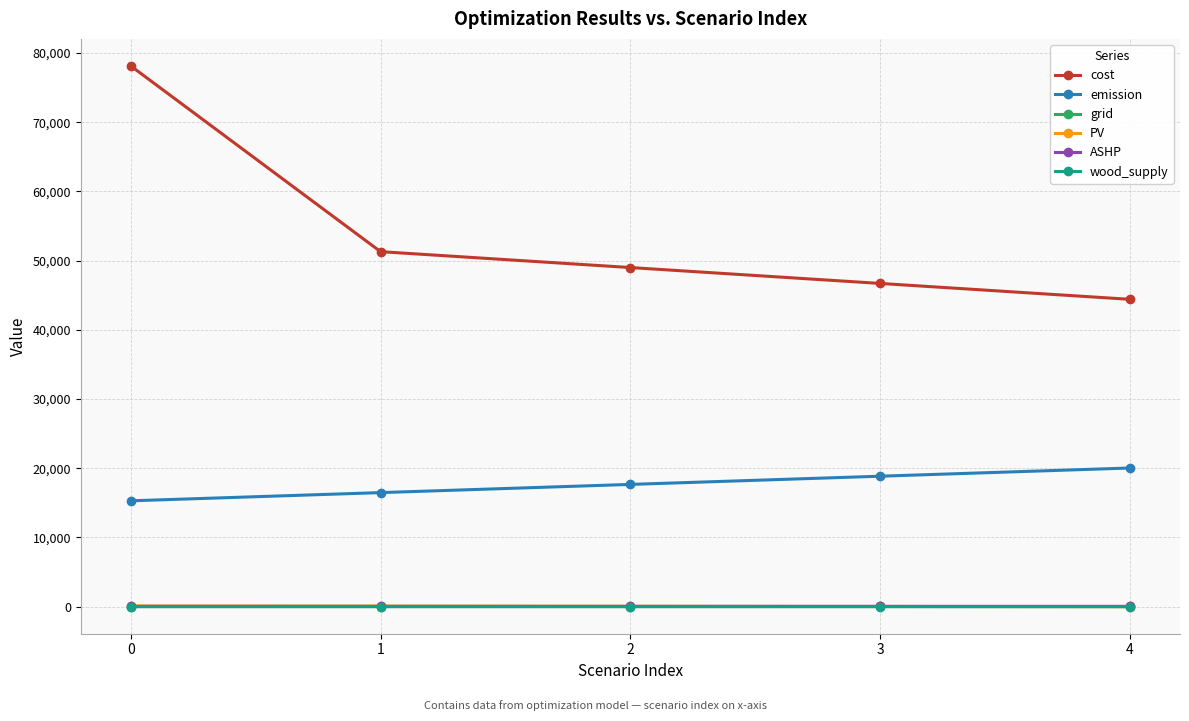

Which series has the largest total across all categories?

cost